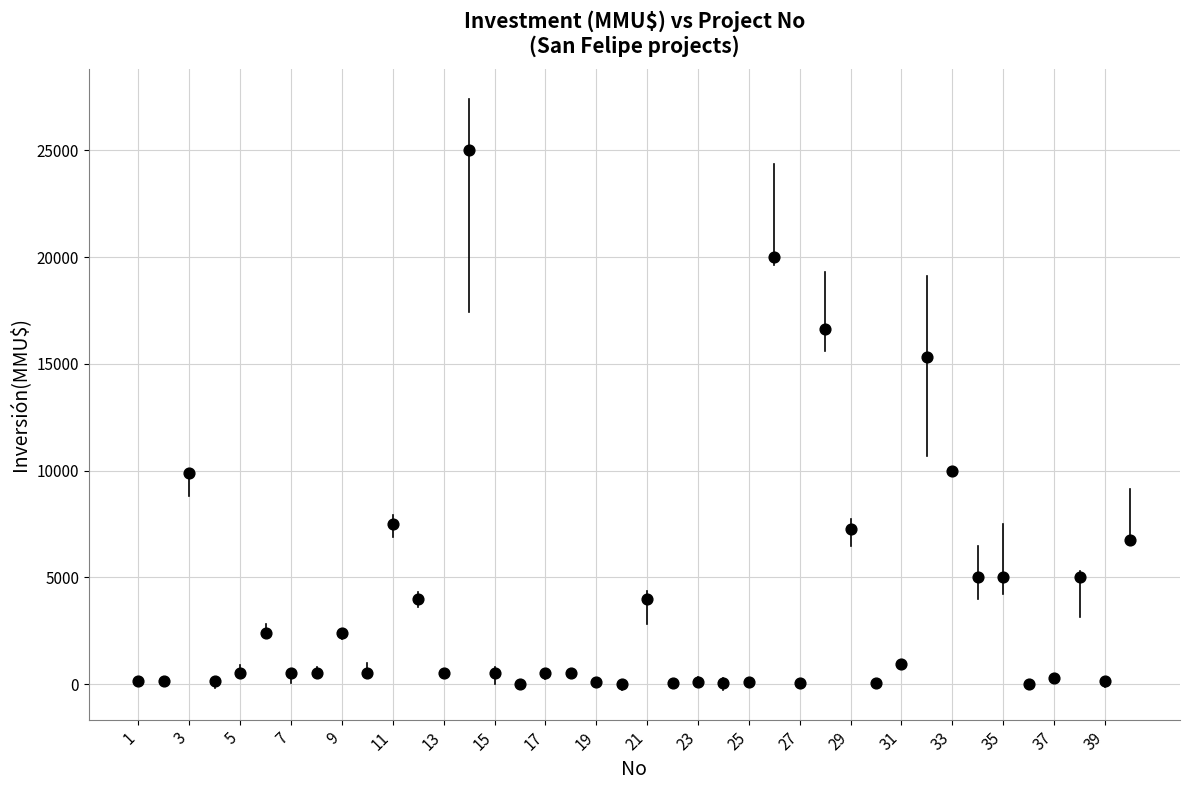

What is the range of X values (max minus min)?

39